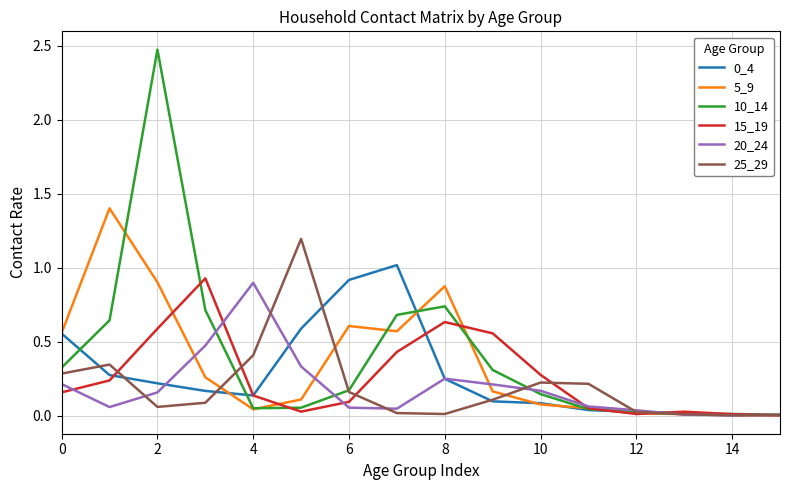

What is the maximum value for 25_29?

1.2